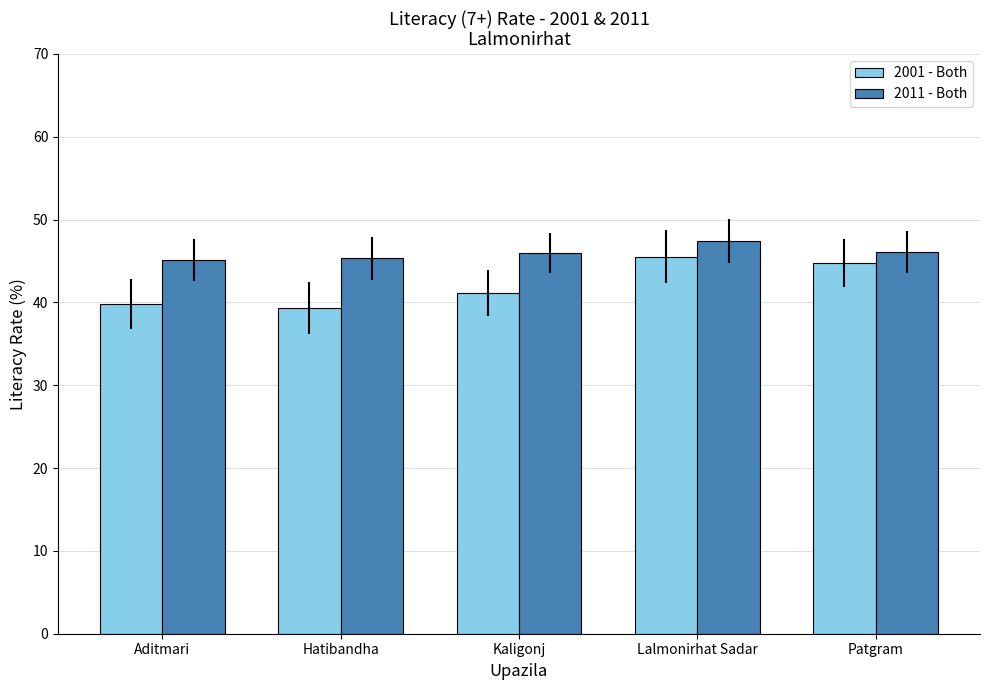

Rank the series by their average value, from lowest to highest.

2001 - Both, 2011 - Both